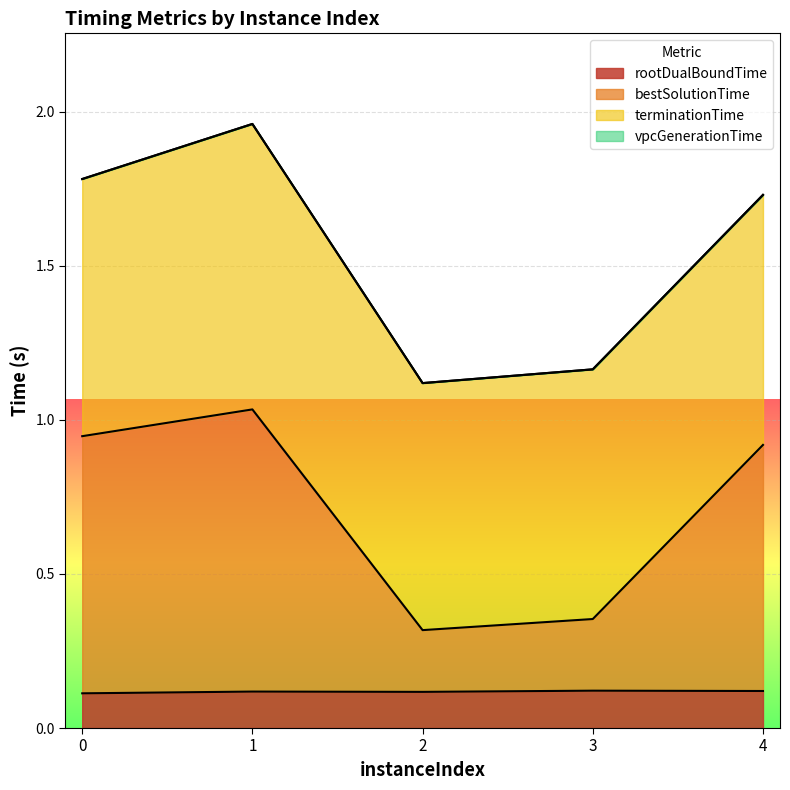

Between 3 and 0, which is larger?

3